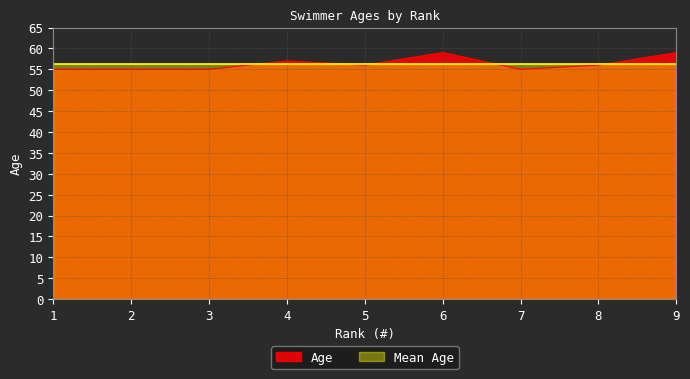

How many data points are less than 56?

4